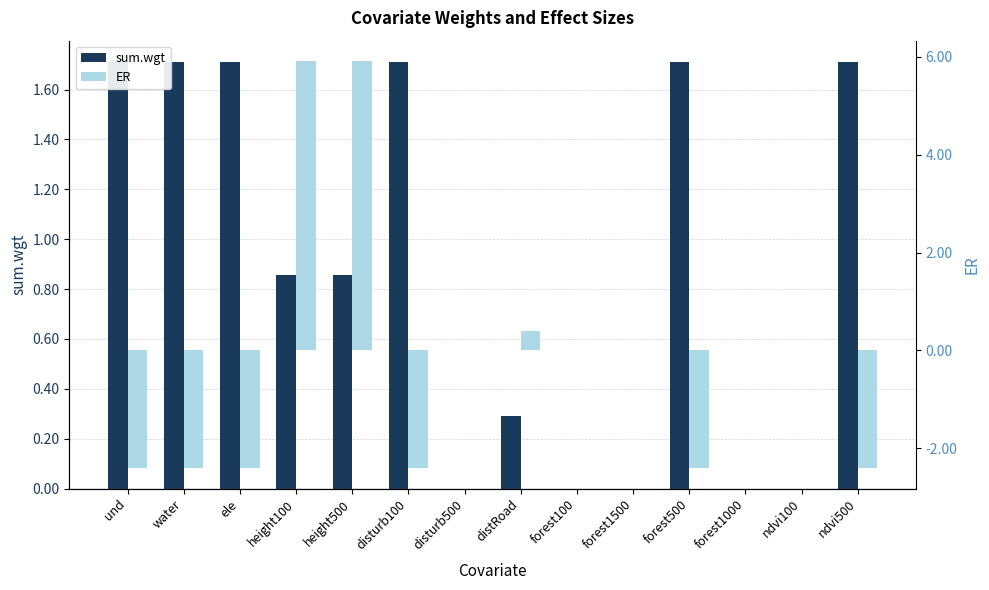

What are all the series names shown in the legend?

sum.wgt, ER